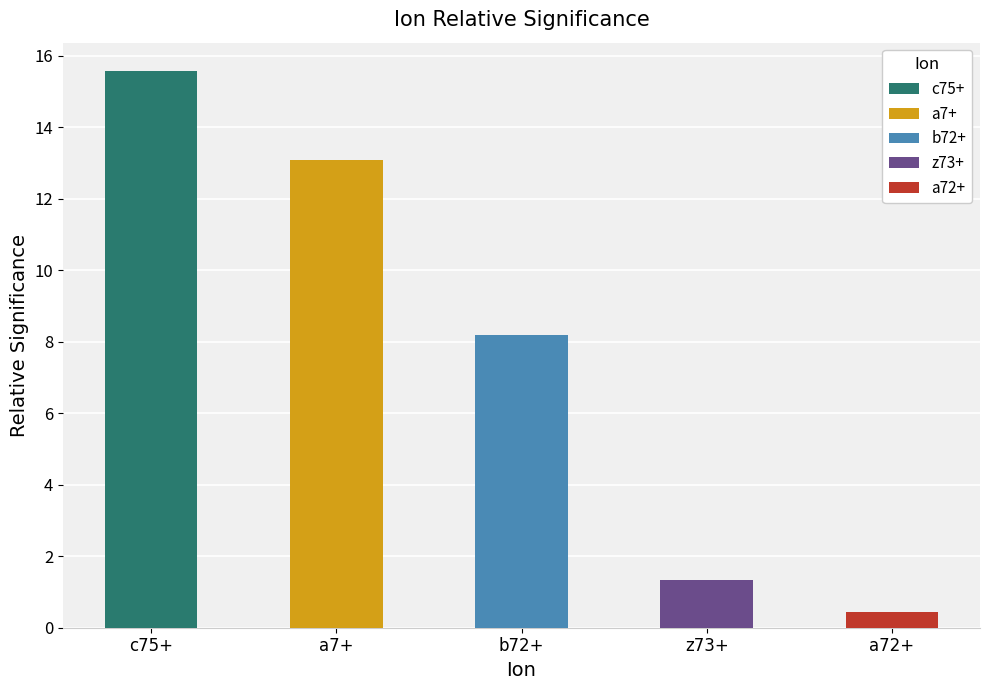

What is the sum of all values?

38.7